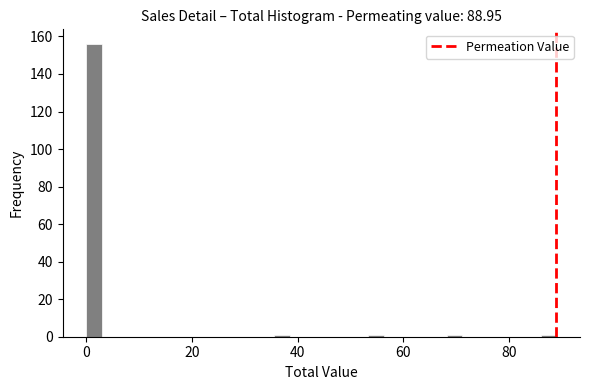

Read against the x-axis, roughly where is the centre of the tallest bar?

2